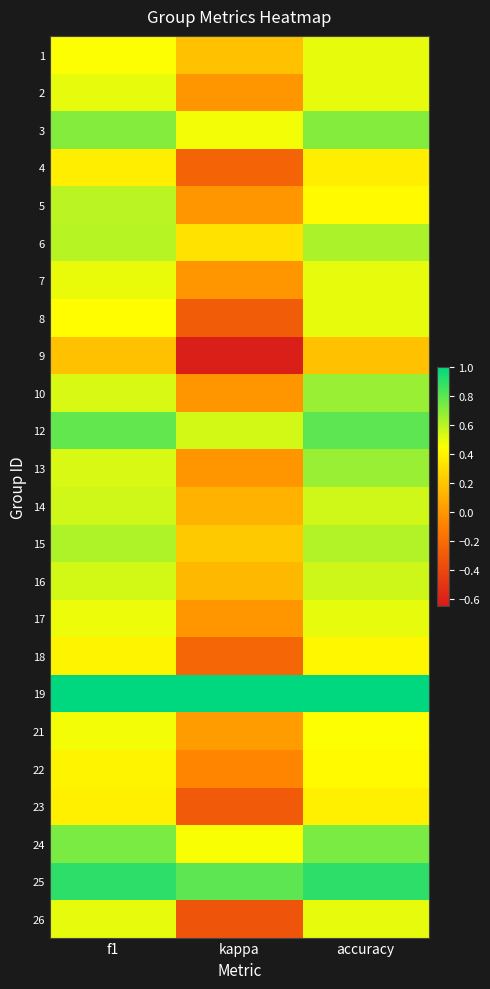

Between kappa and accuracy, which is larger?

accuracy